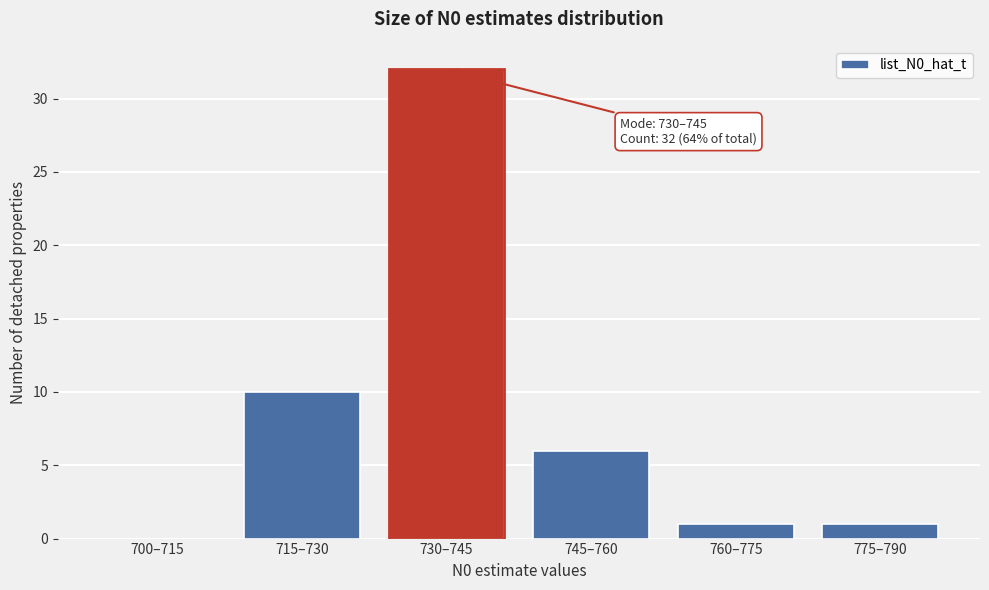

Reading right to left, what are all the values shown in this chart?

775–790=1	760–775=1	745–760=6	730–745=32	715–730=10	700–715=0